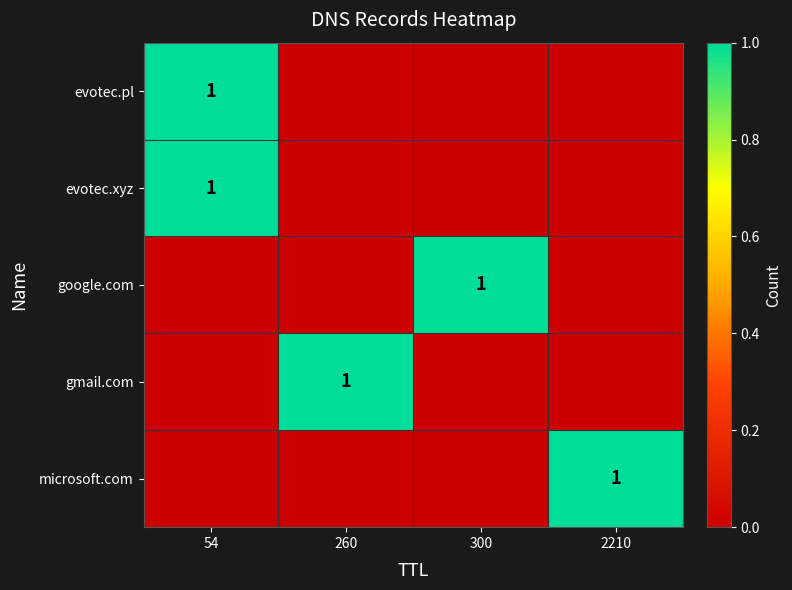

The google.com series shows 1 at 300. True or false?

True